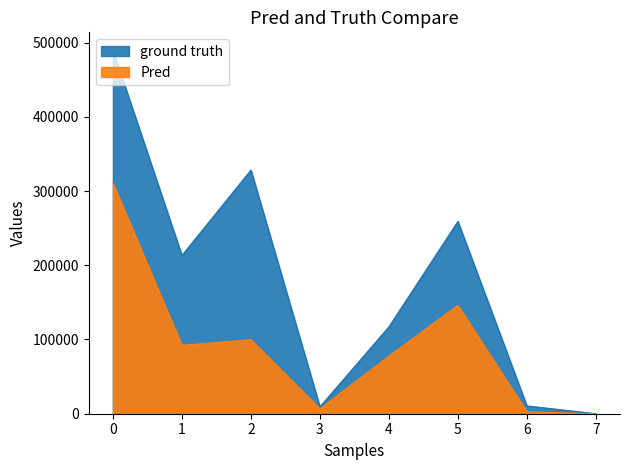

Reading right to left, transcribe all the data shown in this chart.

ground truth: 0	10534	259012	116965	9218	328145	213122	489305
Pred: 0	2561	146031	77702	6591	99789	92108	310489